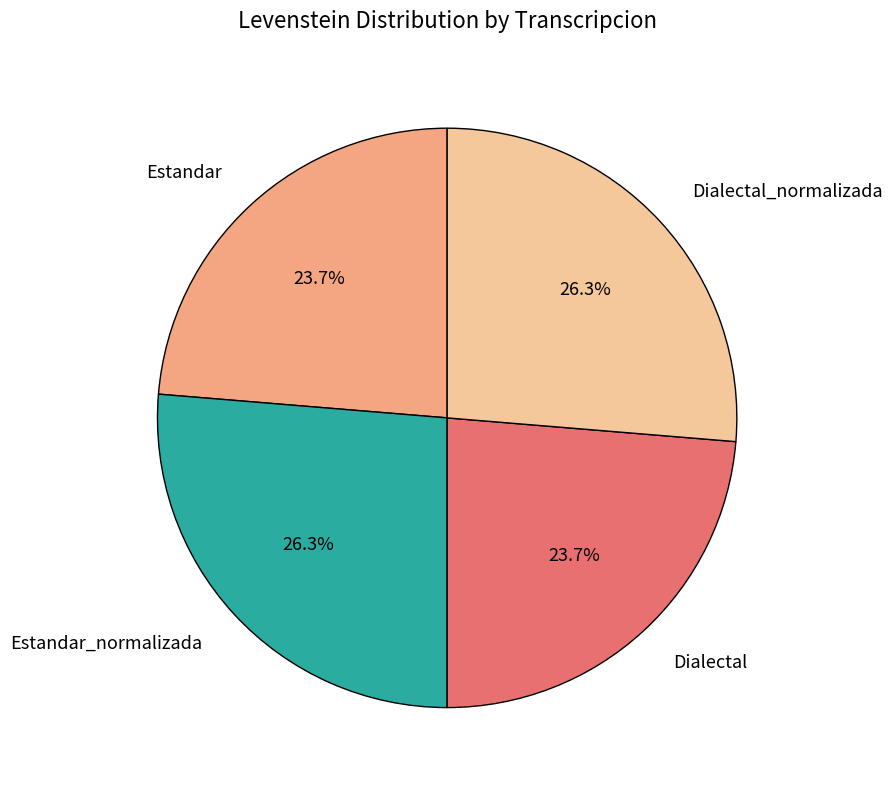

To the nearest percent, what is the combined percentage of Estandar and Dialectal_normalizada?

50%